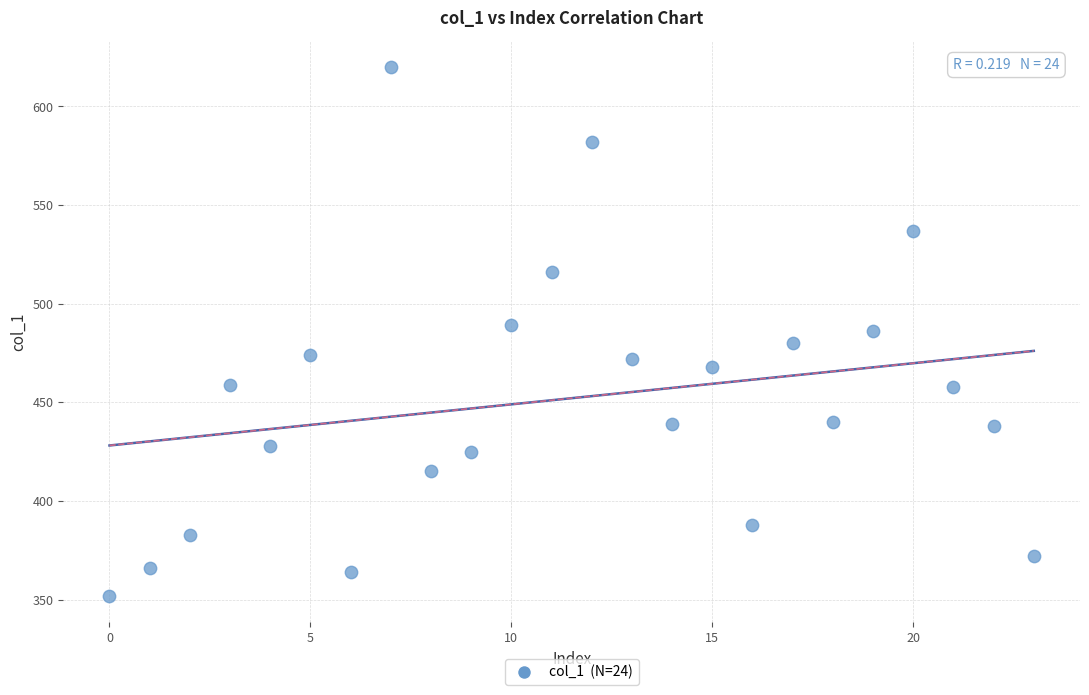

What is the range of Y values (max minus min)?

268